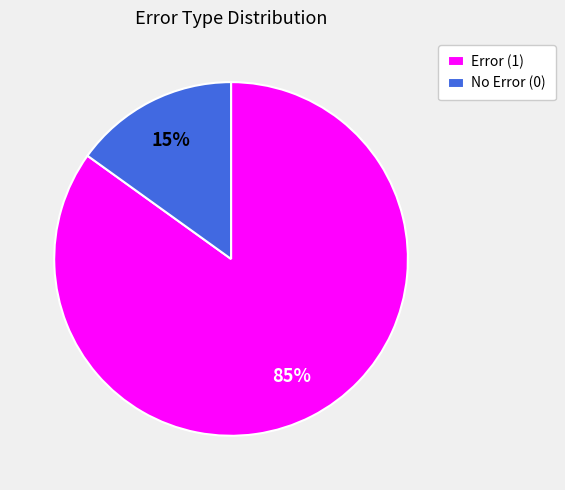

What is the smallest slice in the pie chart?

No Error (0)